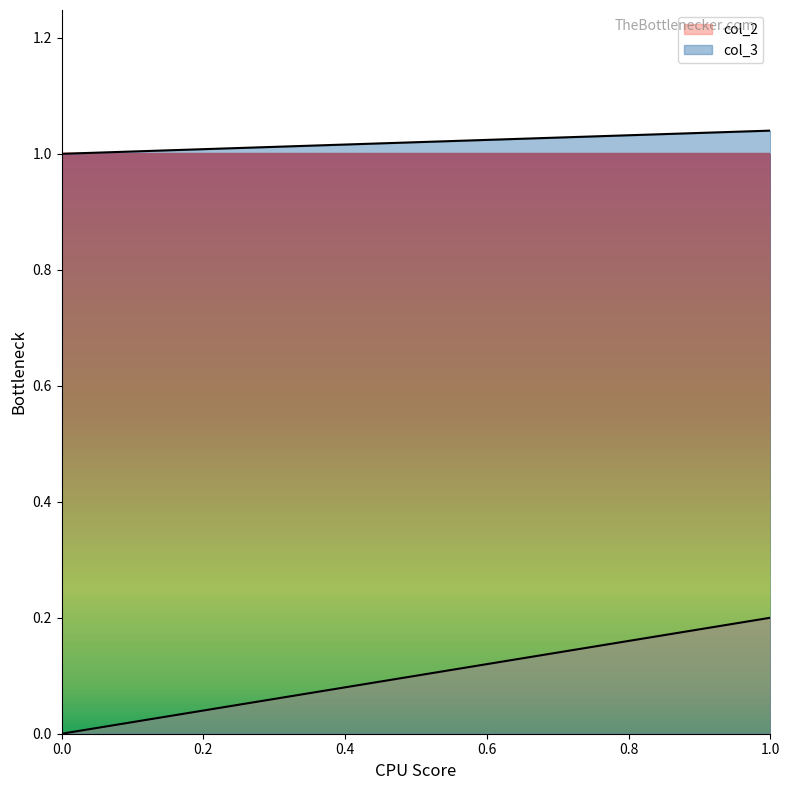

At which label does col_2 reach its peak?

1